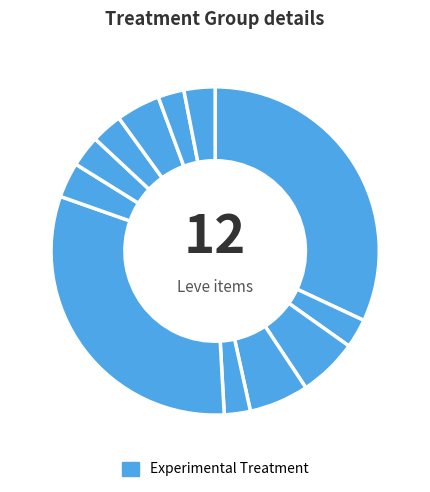

To the nearest percent, what is the average slice percentage?

8%